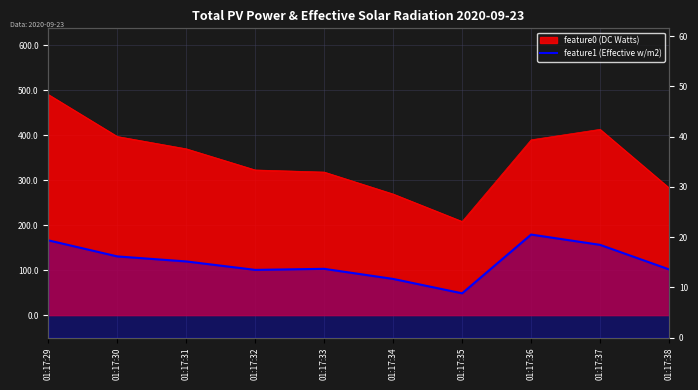

True or false: there are more than 0 points higher than both neighbors.

True